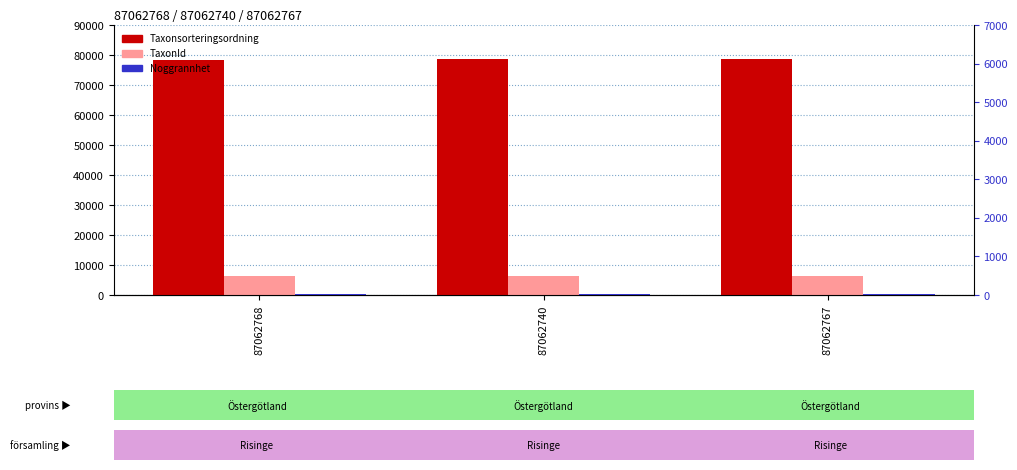

Which series has the largest range (max minus min)?

Taxonsorteringsordning